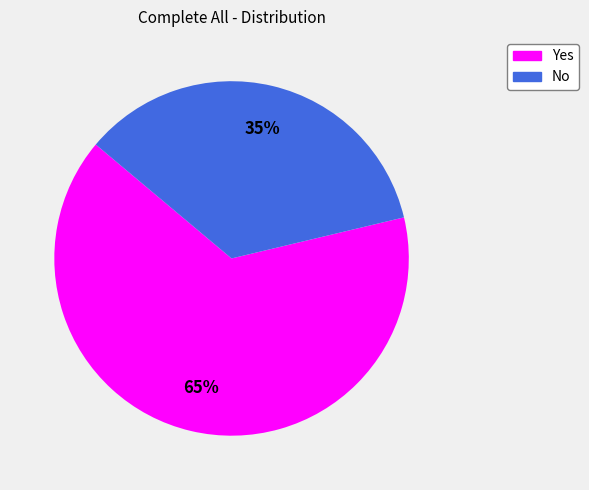

Do Yes and No together represent more than half of the pie?

Yes